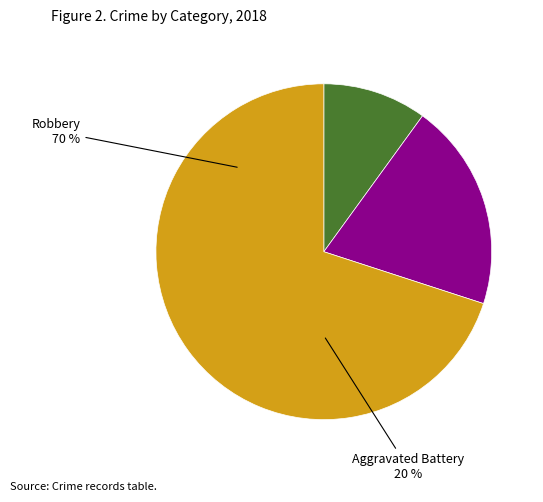

How many segments does this pie chart have?

3